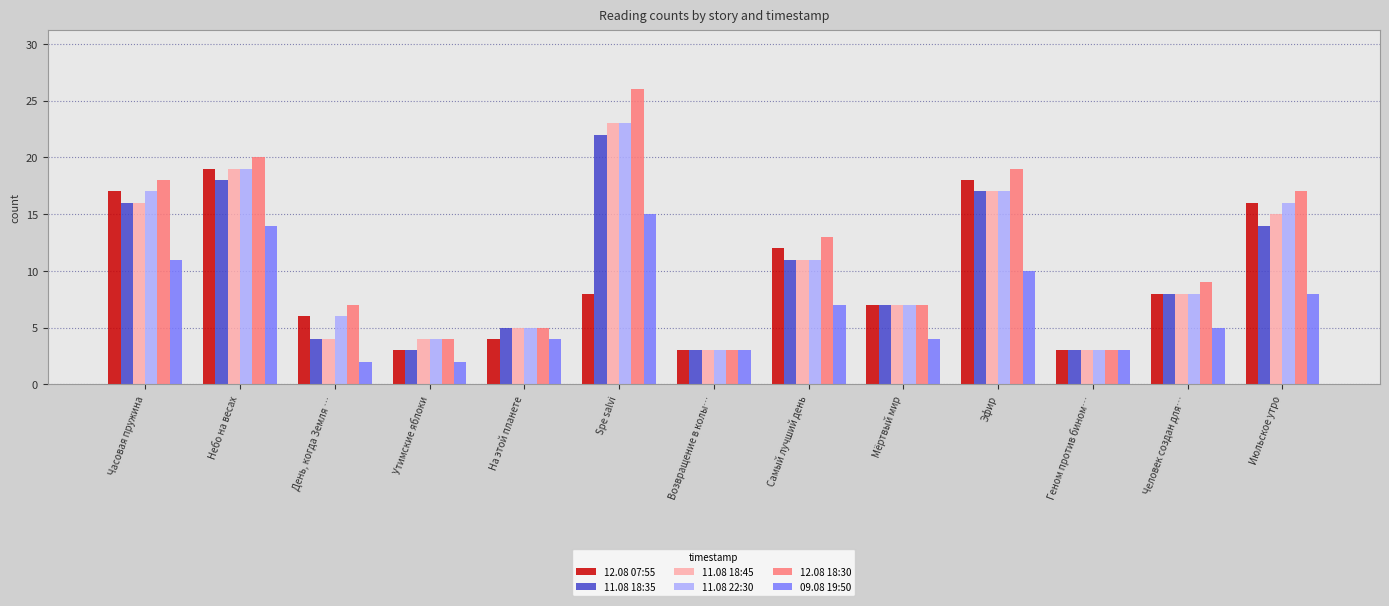

What is the difference between the 11.08 22:30 values at На этой планете and Самый лучший день?

6